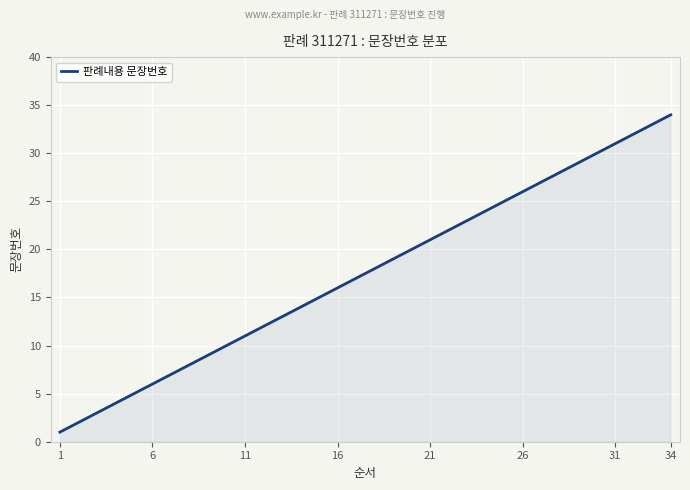

What is the maximum value shown in the chart?

34